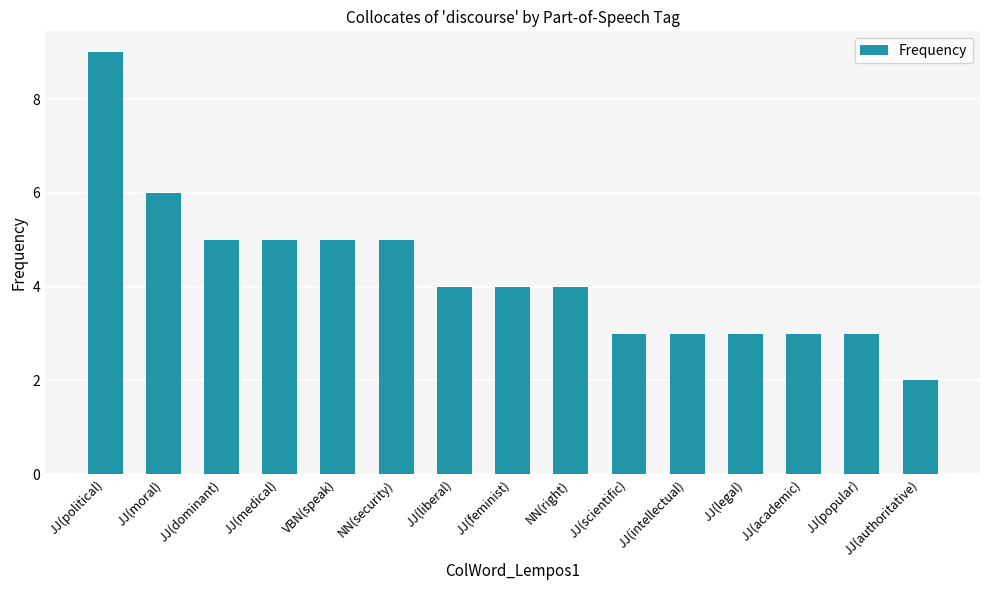

Where does the data first go above 4?

JJ(political)